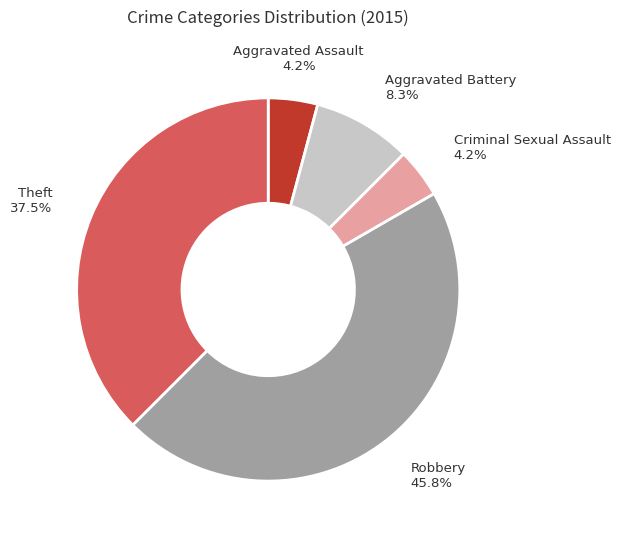

Which category has the biggest portion of the pie?

Robbery